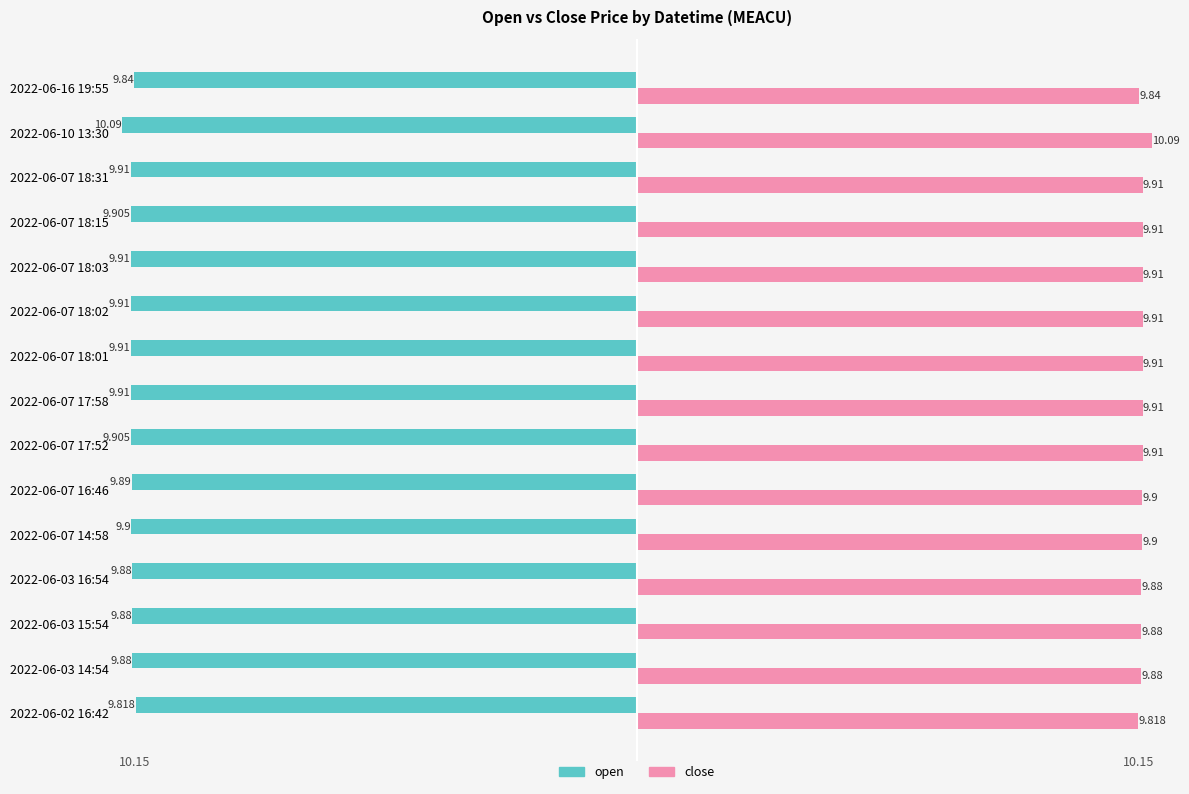

What are all the series names shown in the legend?

open, close